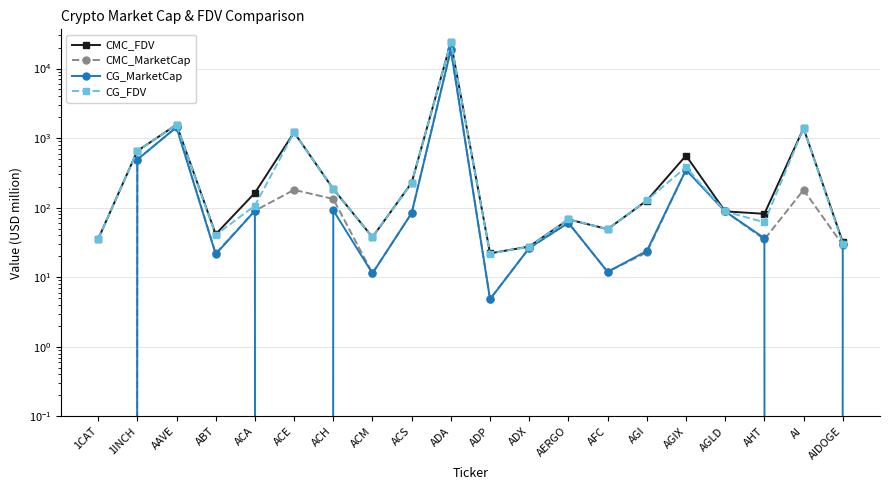

Is it true that CMC_FDV equals 139.7 at AHT?

False